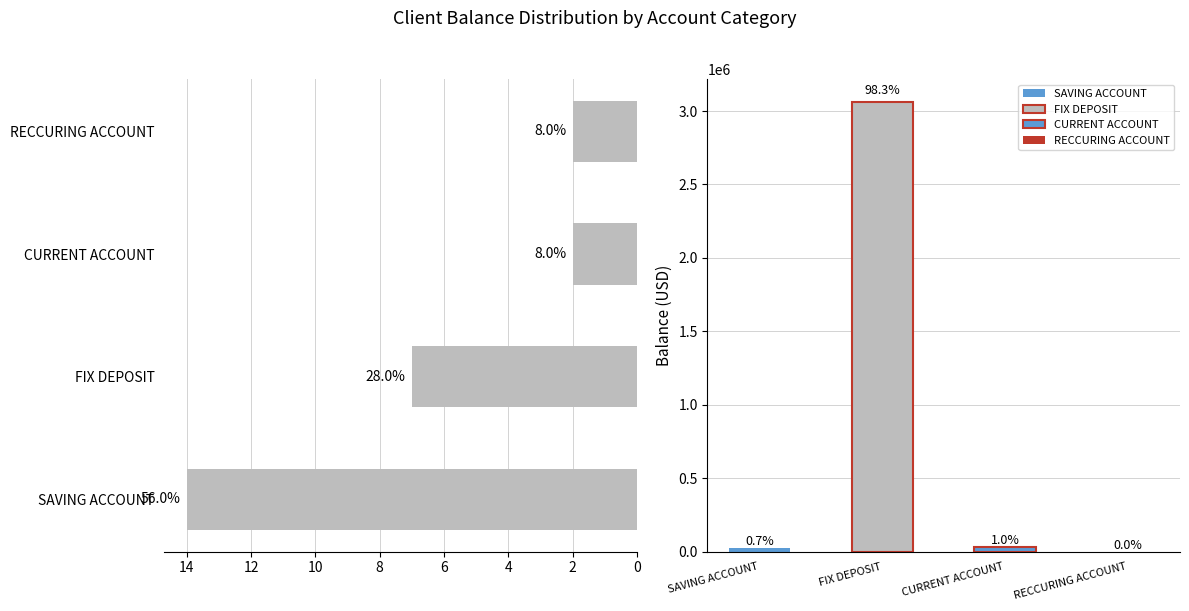

Reading right to left, transcribe all the data shown in this chart.

2	2	7	14